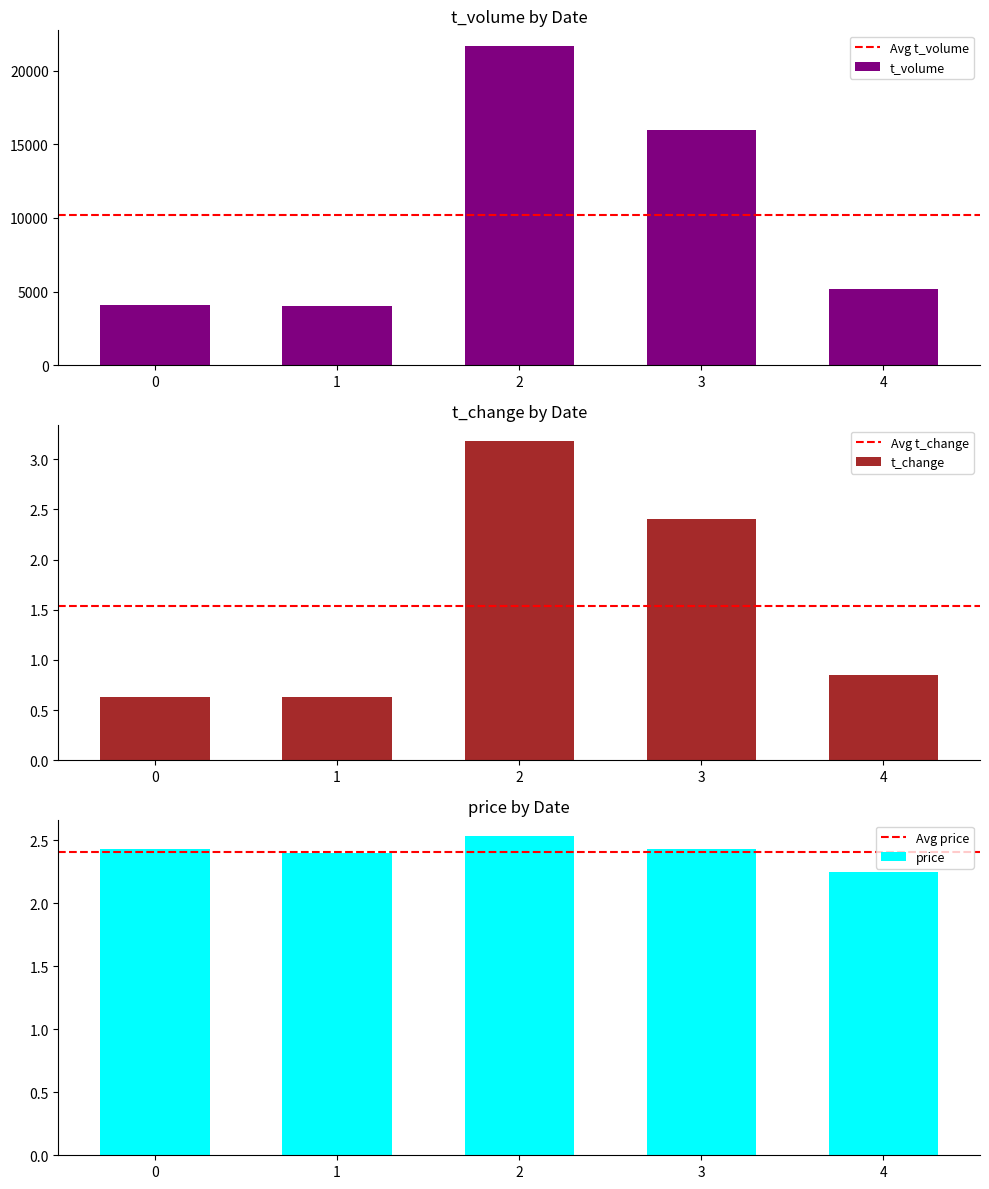

What is the lowest value of the t_volume series?

4019